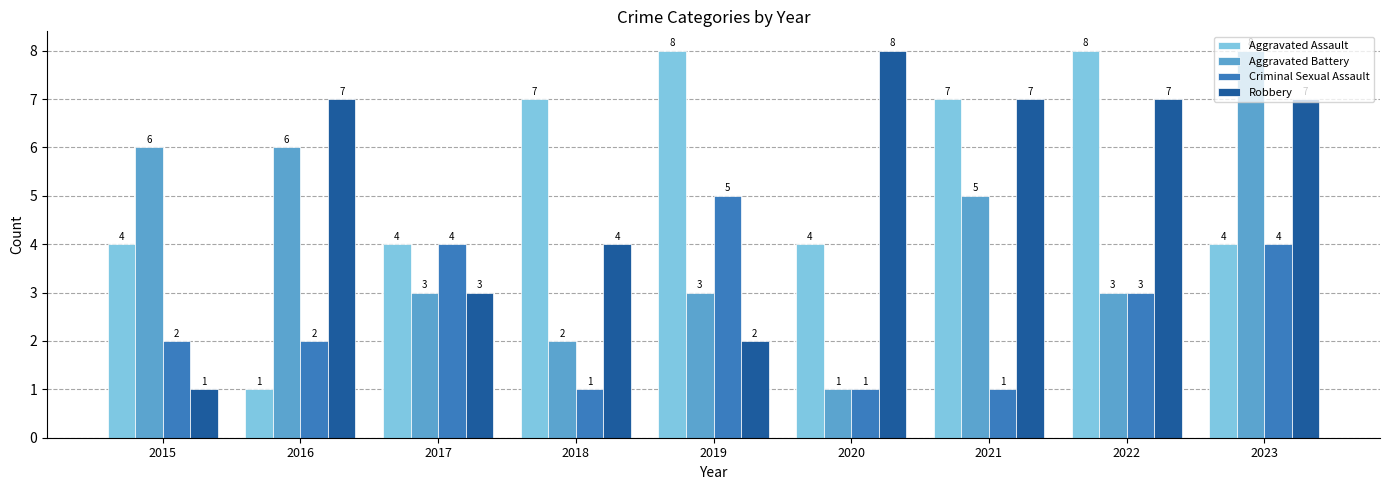

Are the bars horizontal?

No